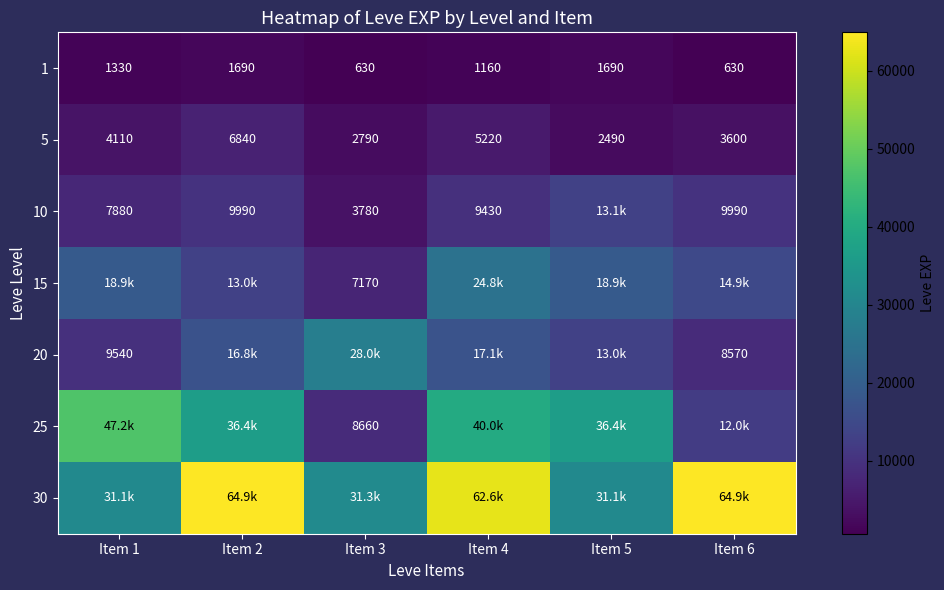

The value of 5 at Item 3 is 2790. True or false?

True